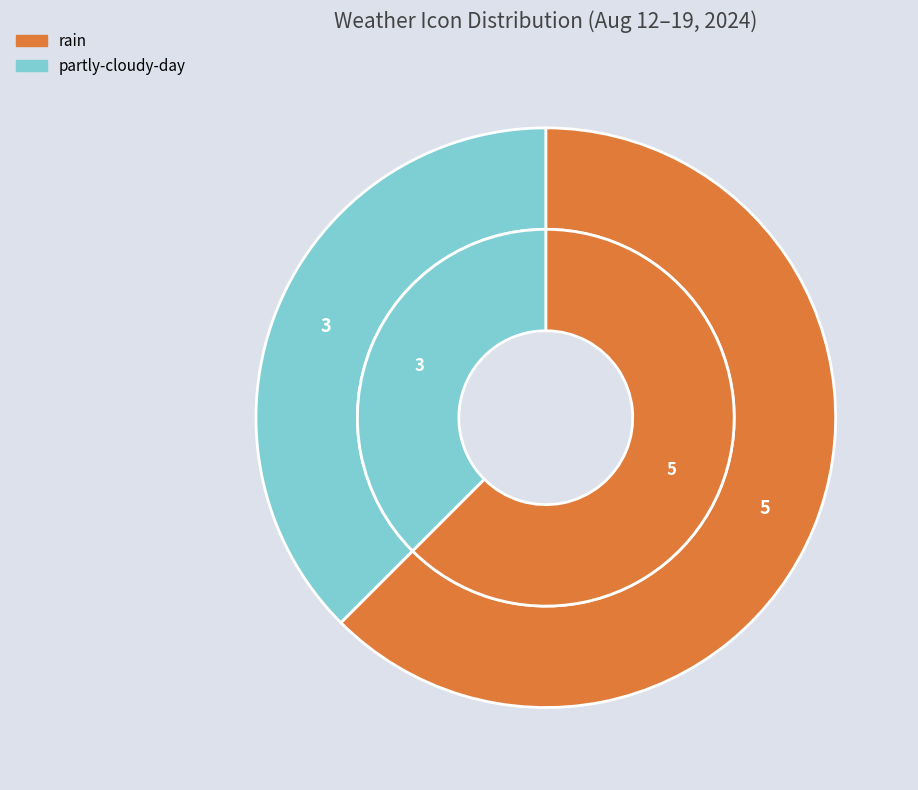

To the nearest percent, what is the difference between the rain and partly-cloudy-day slice percentages?

25%